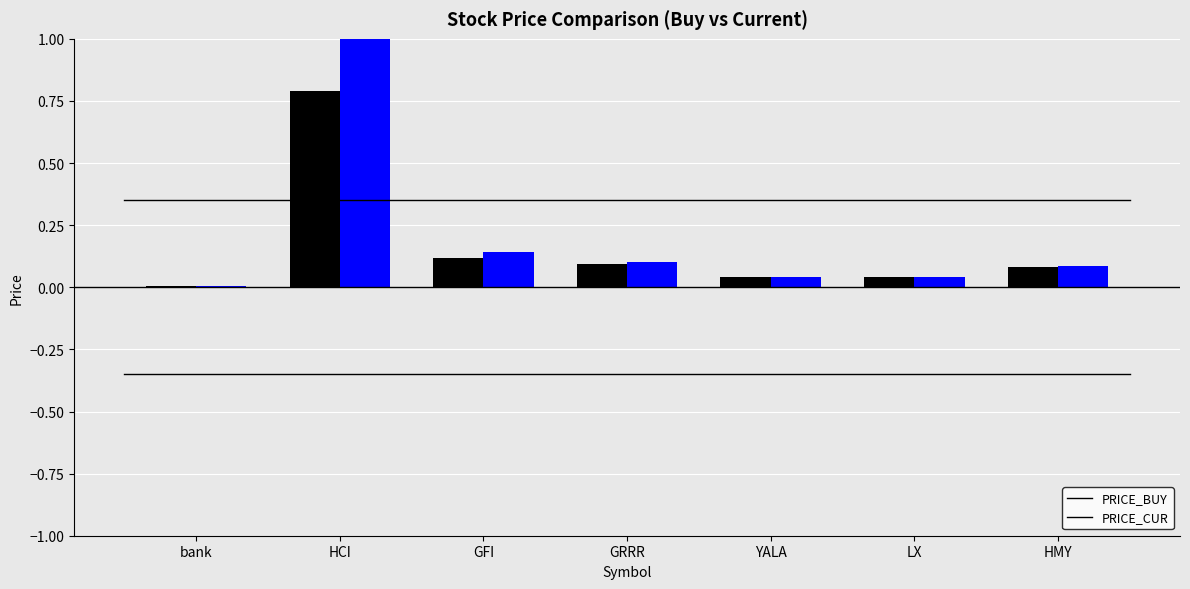

What is the total value across all series at GFI?

0.3